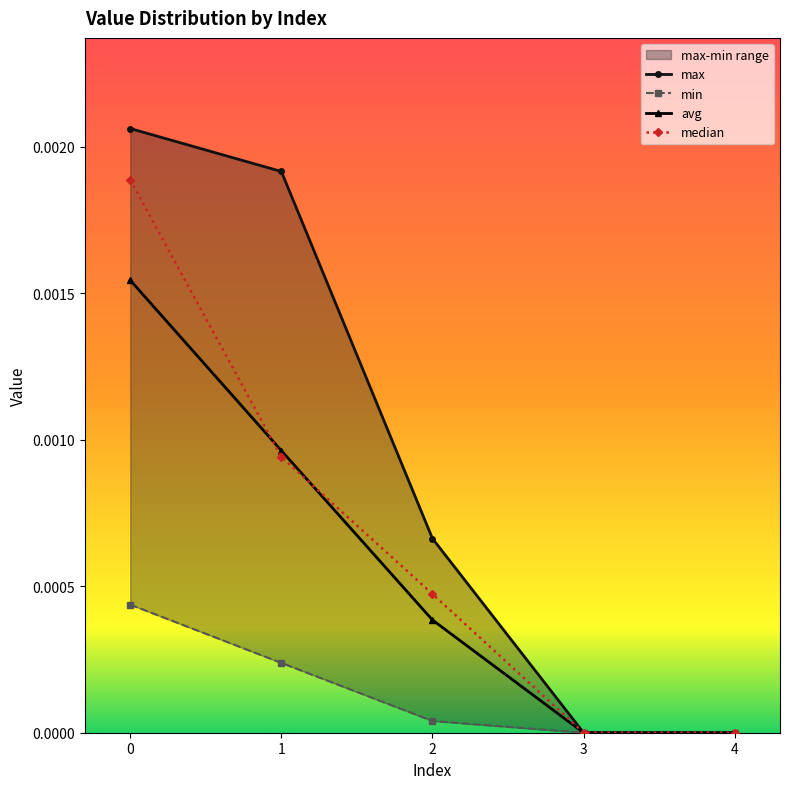

Is the value of max at 0 greater than the value of min at 2?

Yes